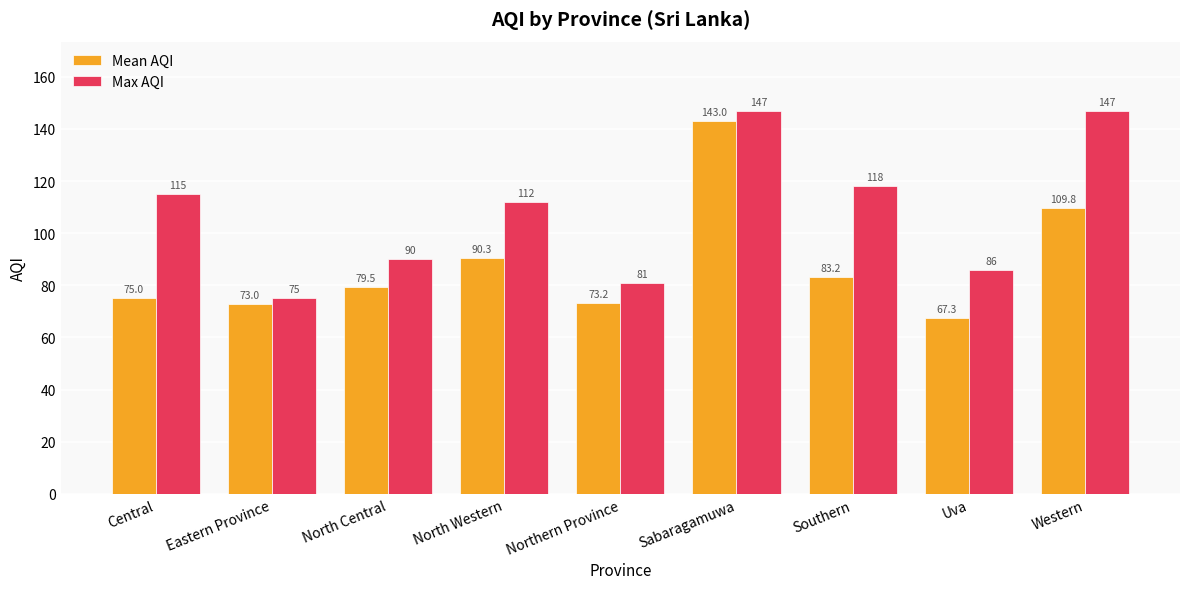

How many bars are there in each group?

2